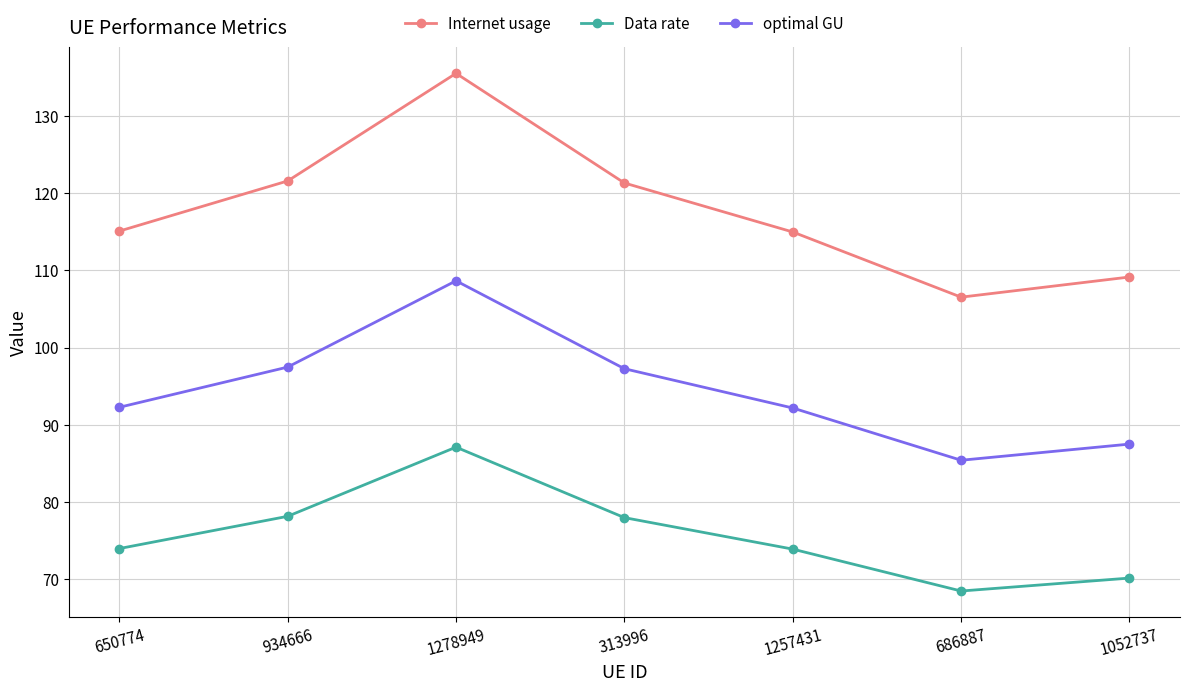

What is the sum of all Data rate values?

529.7